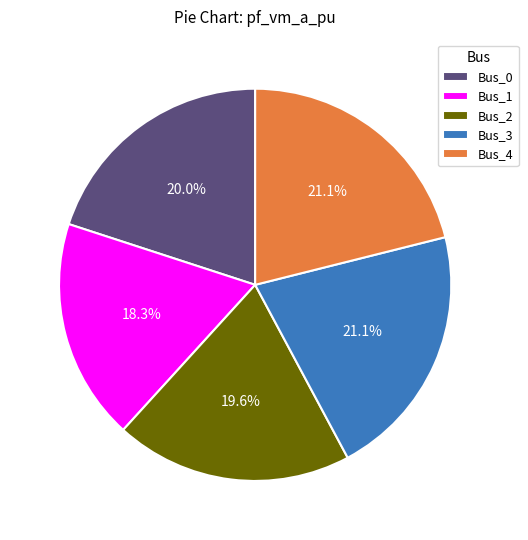

What percentage is the Bus_1 slice, to the nearest percent?

18%